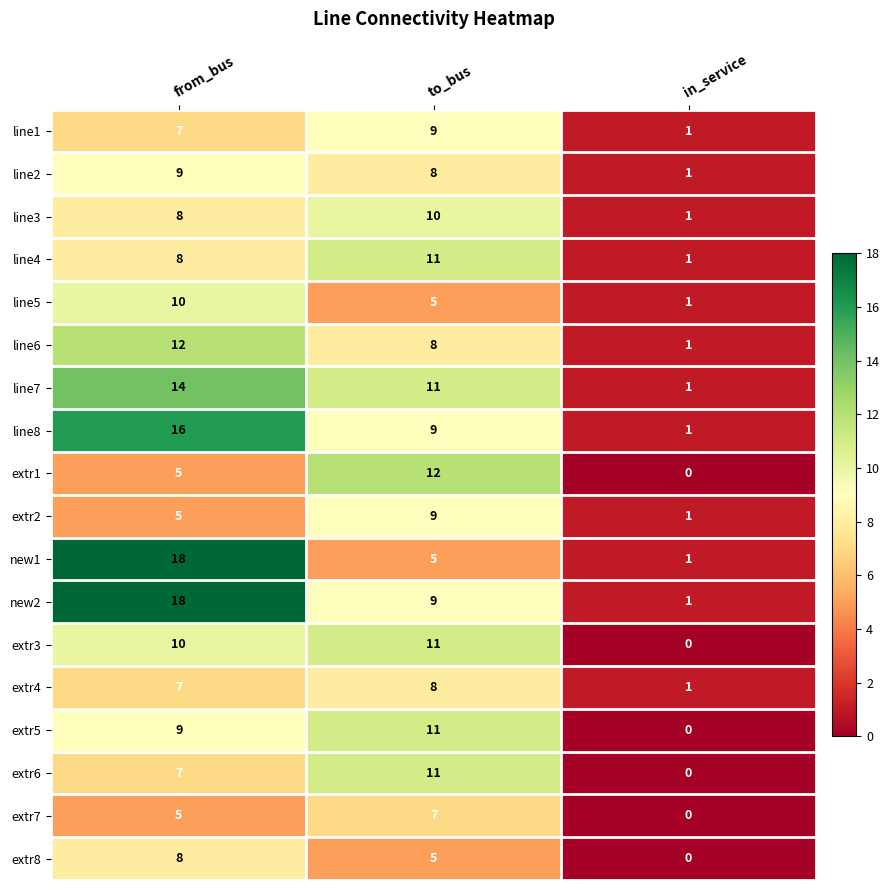

What is the average value of the extr5 series?

7